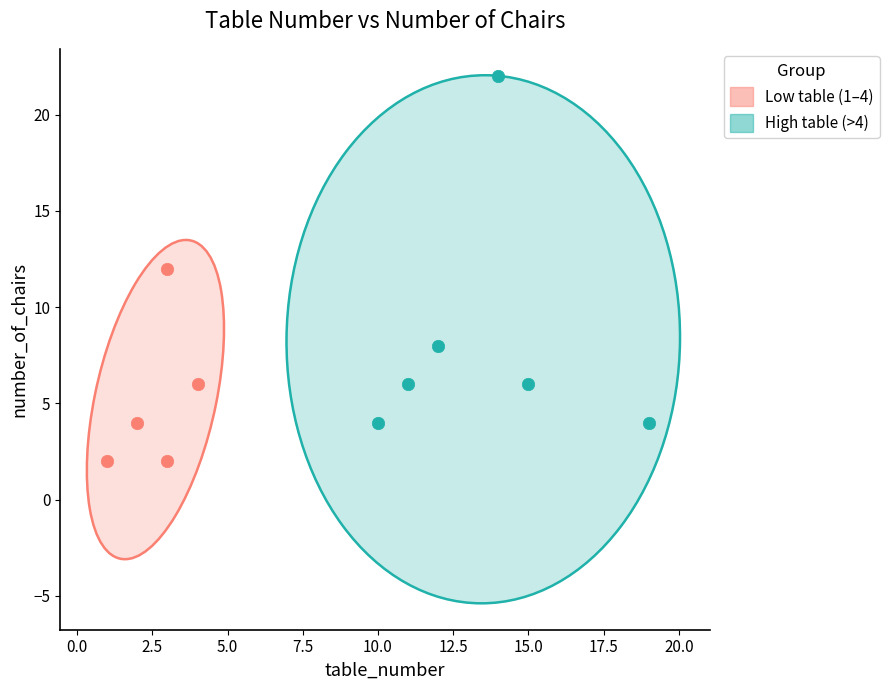

Which series contains the lowest Y value?

Low table (1–4)